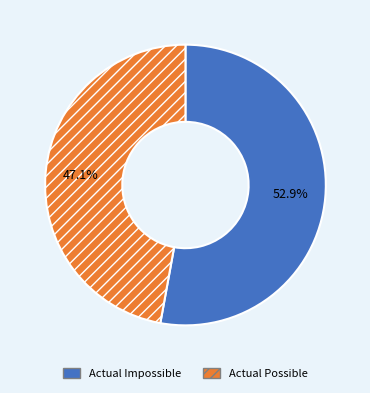

How many segments does this pie chart have?

2